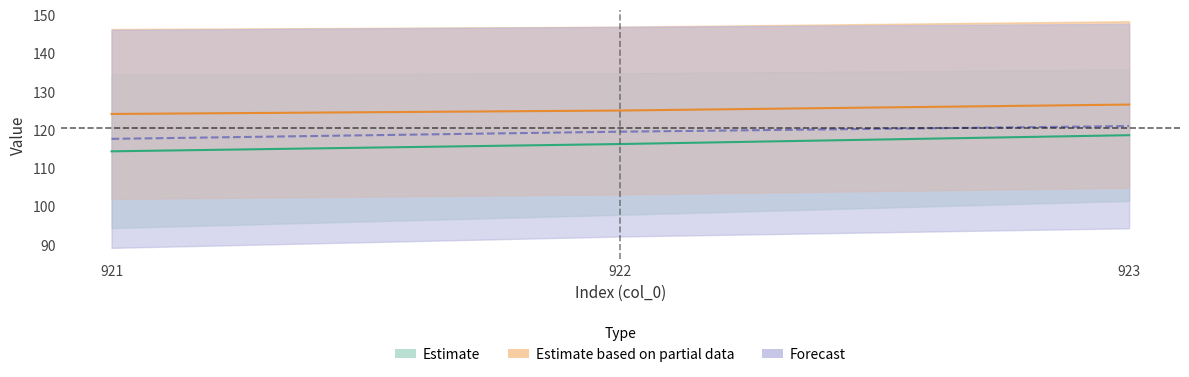

Rank the categories by col_11 value from highest to lowest.

923, 922, 921